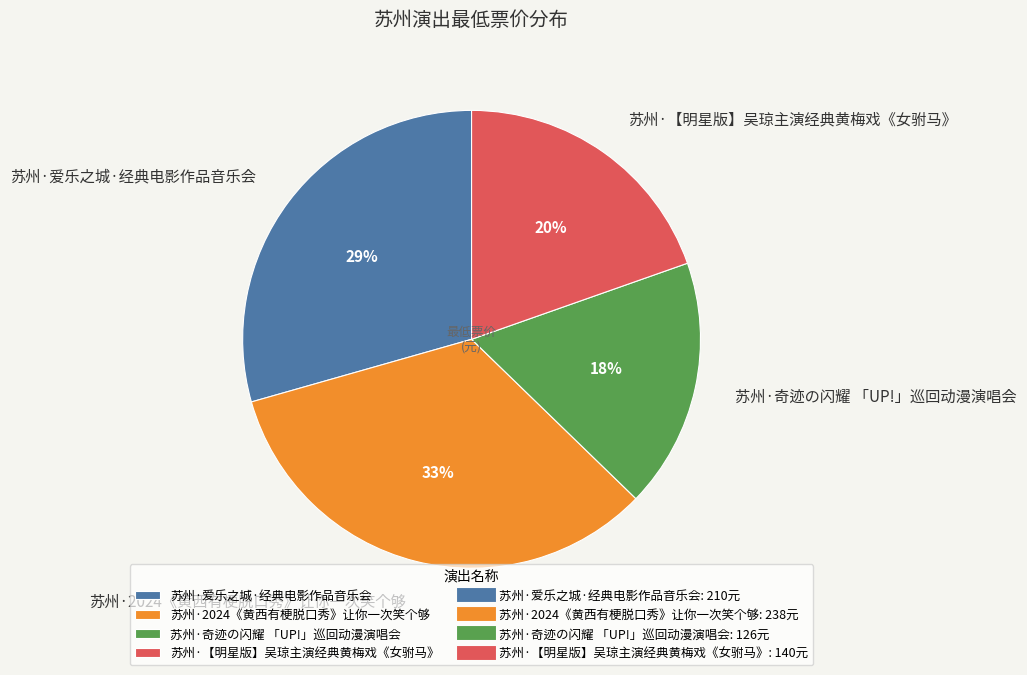

Rank the categories by value from lowest to highest.

苏州·奇迹の闪耀 「UP!」巡回动漫演唱会, 苏州·【明星版】吴琼主演经典黄梅戏《女驸马》, 苏州·爱乐之城·经典电影作品音乐会, 苏州·2024《黄西有梗脱口秀》让你一次笑个够